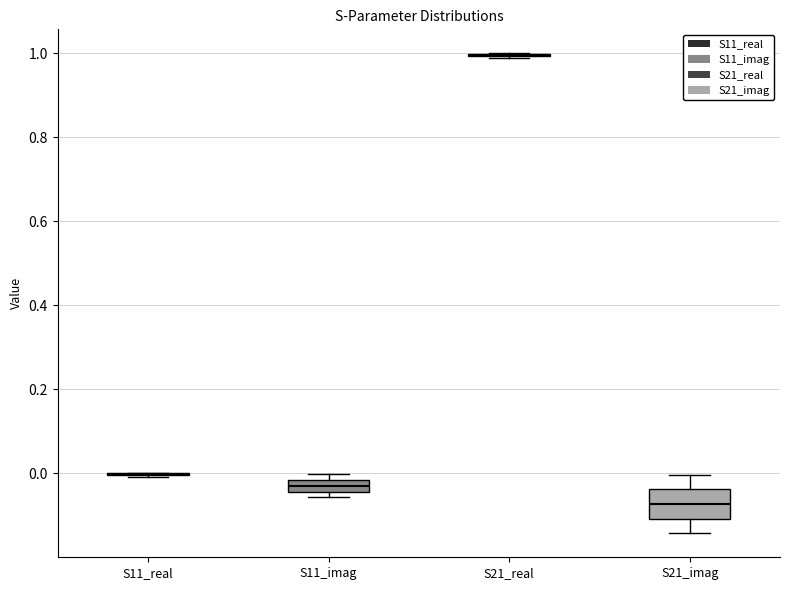

Which box is the tallest, from its lower edge to its upper edge?

S21_imag